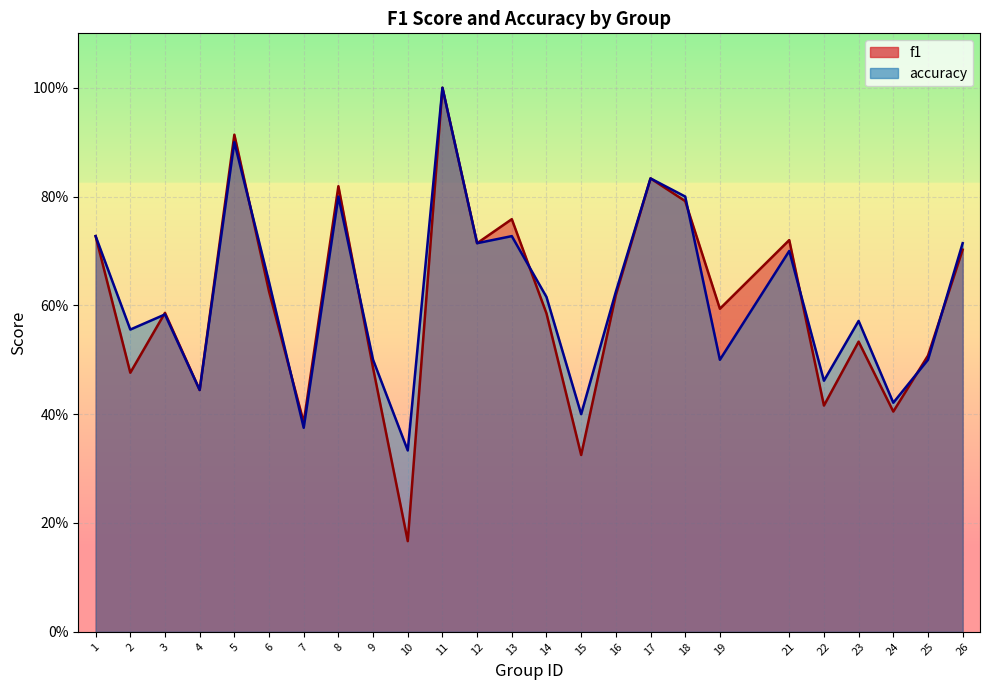

Reading left to right, what are all the values shown in this chart?

f1: 0.7	0.5	0.6	0.4	0.9	0.6	0.4	0.8	0.5	0.2	1.0	0.7	0.8	0.6	0.3	0.6	0.8	0.8	0.6	0.7	0.4	0.5	0.4	0.5	0.7
accuracy: 0.7	0.6	0.6	0.4	0.9	0.6	0.4	0.8	0.5	0.3	1.0	0.7	0.7	0.6	0.4	0.6	0.8	0.8	0.5	0.7	0.5	0.6	0.4	0.5	0.7